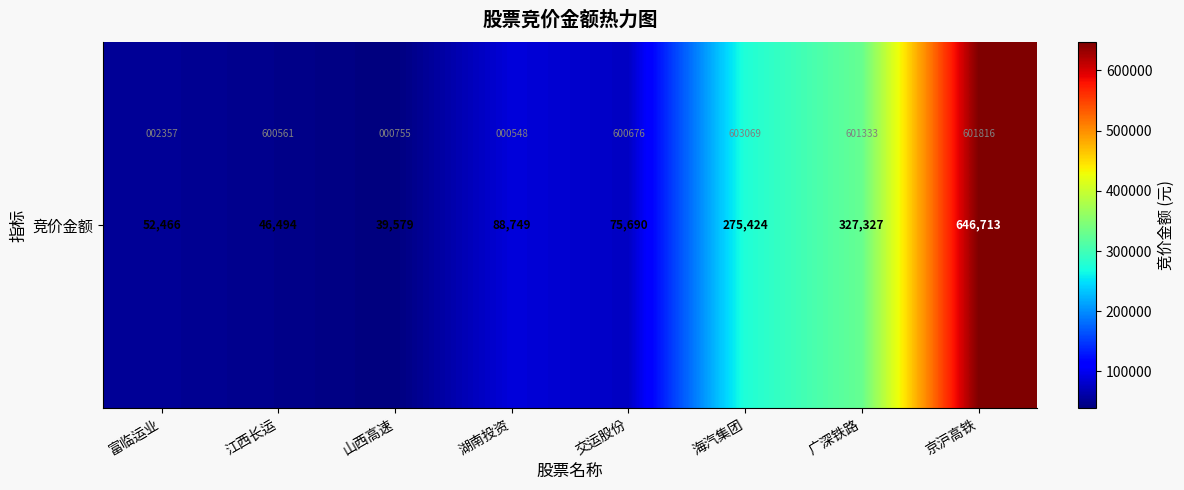

Approximately how many times larger is the value at 山西高速 compared to 广深铁路?

0.1